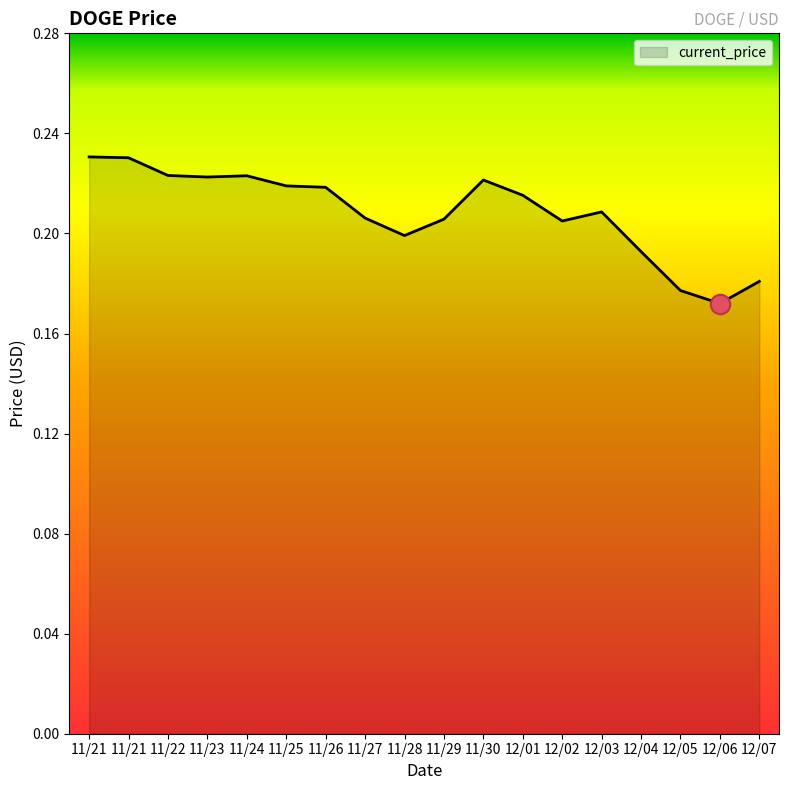

Is this an area chart (filled region under the line)?

Yes